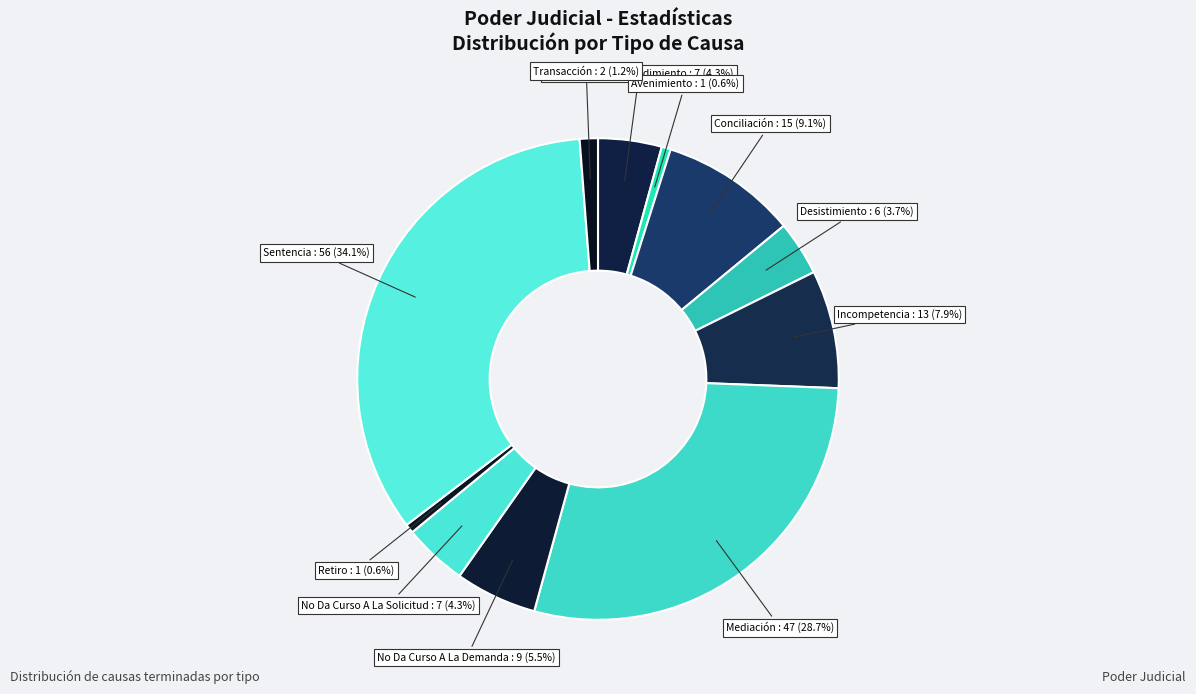

Which category has the biggest portion of the pie?

Sentencia